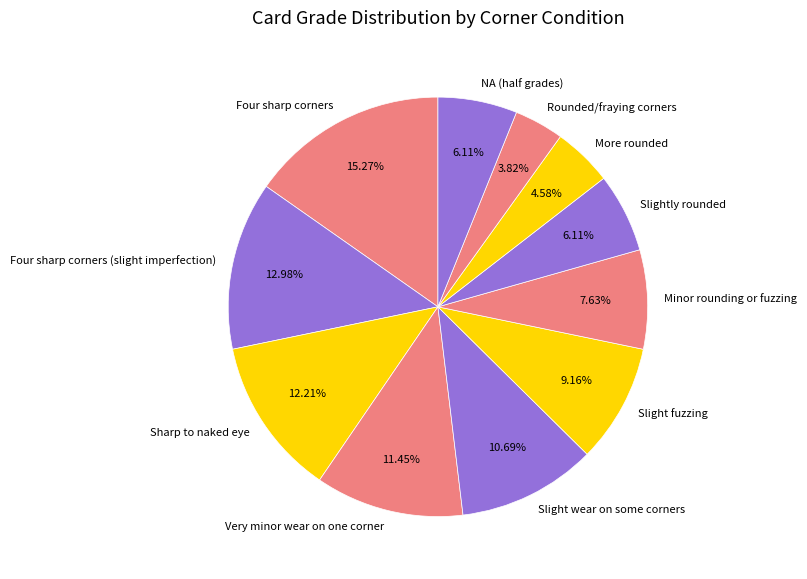

How many slices are in this pie chart?

11